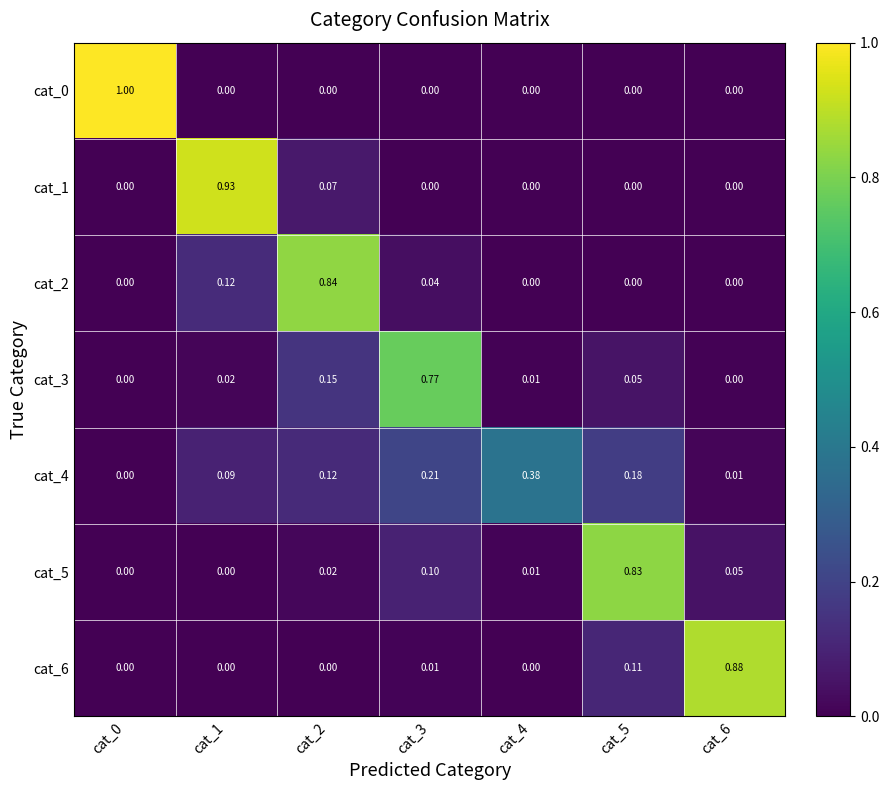

How many categories are shown in the chart?

7